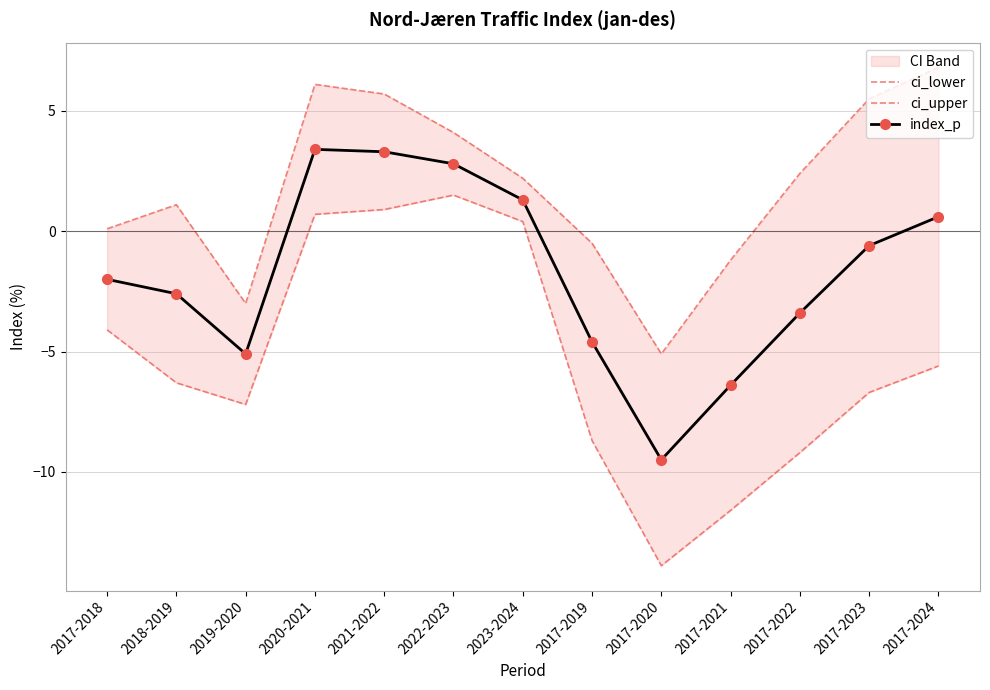

At which category is the sum across all series the highest?

2020-2021